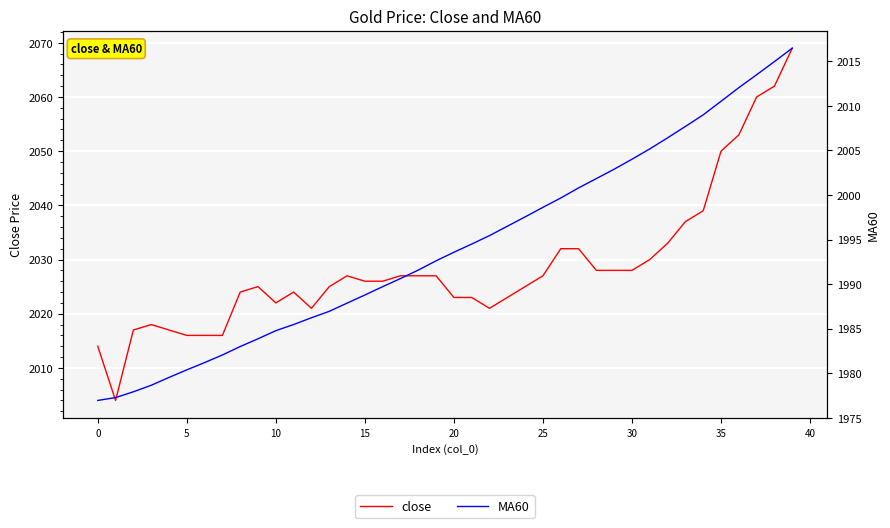

Rank the series by their average value, from lowest to highest.

MA60, close